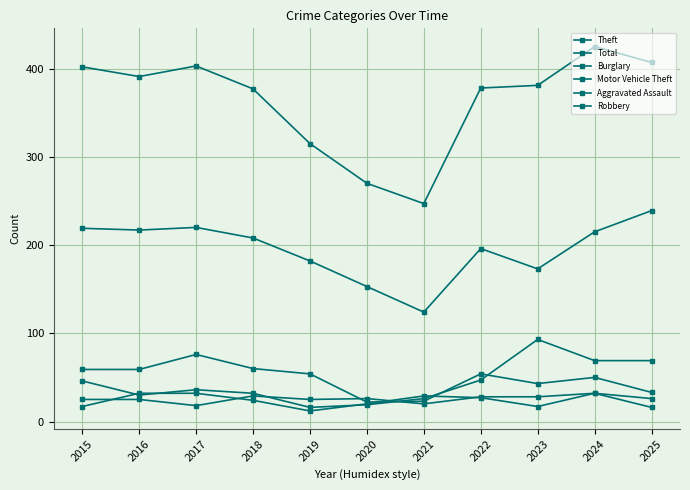

Reading left to right, extract all data points from this chart.

Theft: 219	217	220	208	182	153	124	196	173	215	239
Total: 402	391	403	377	315	270	247	378	381	425	407
Burglary: 59	59	76	60	54	22	23	54	43	50	33
Motor Vehicle Theft: 46	30	36	32	16	19	26	47	93	69	69
Aggravated Assault: 25	25	18	29	25	26	20	28	28	32	26
Robbery: 17	32	32	24	12	20	29	27	17	32	16